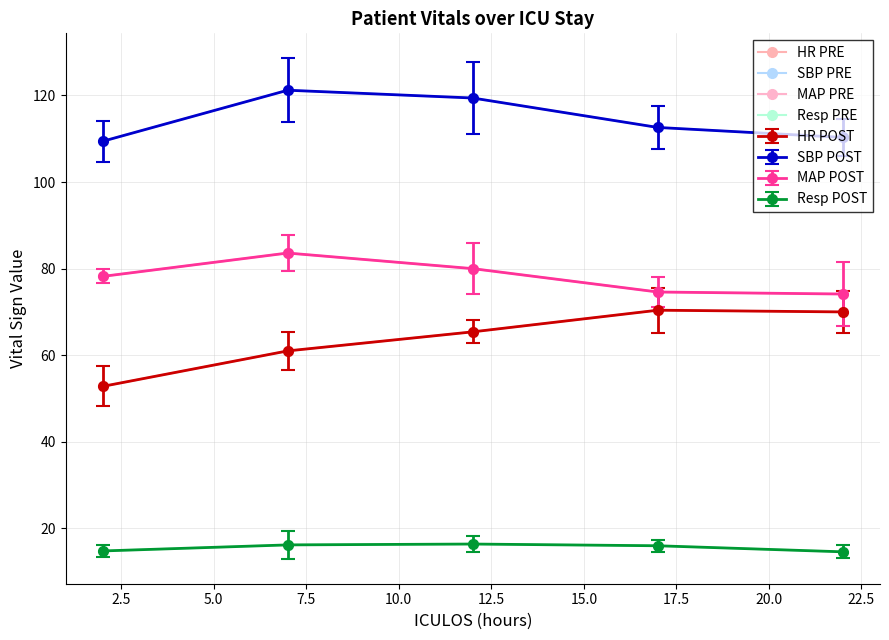

True or false: SBP PRE and MAP PRE cross at least once.

False